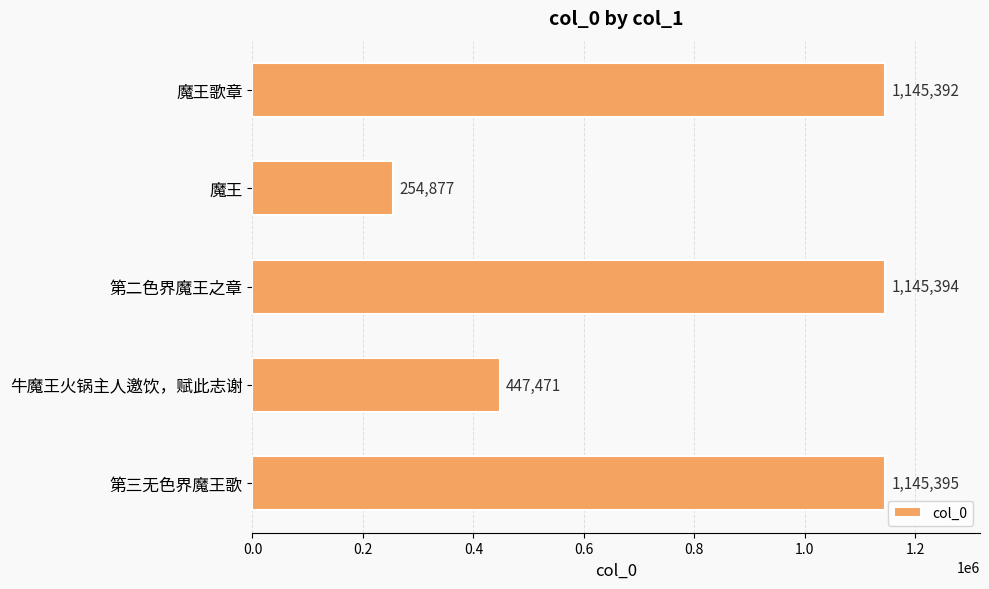

Reading top to bottom, list all the values displayed in this chart.

1145392	254877	1145394	447471	1145395